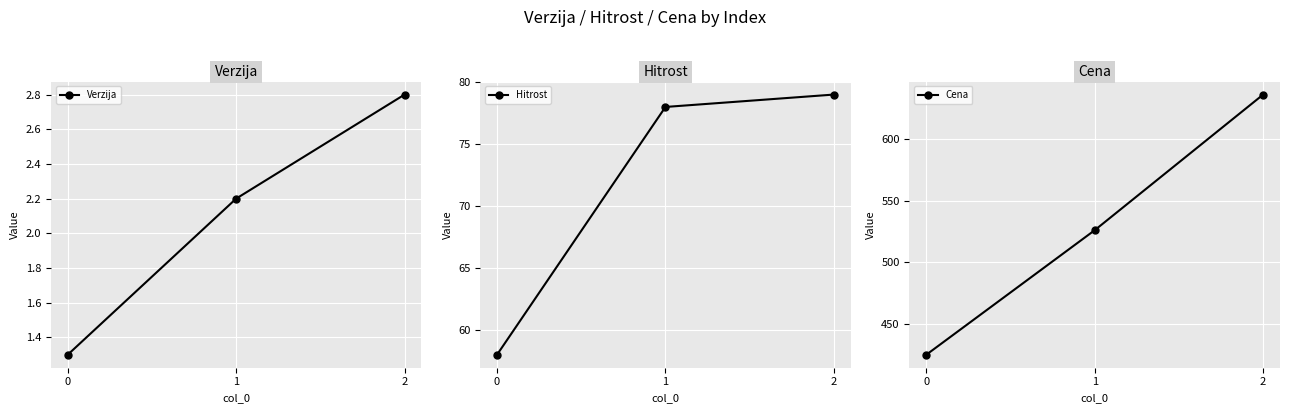

Reading right to left, extract all data points from this chart.

Verzija: 2.8	2.2	1.3
Hitrost: 79.0	78.0	58.0
Cena: 636.0	526.0	425.0